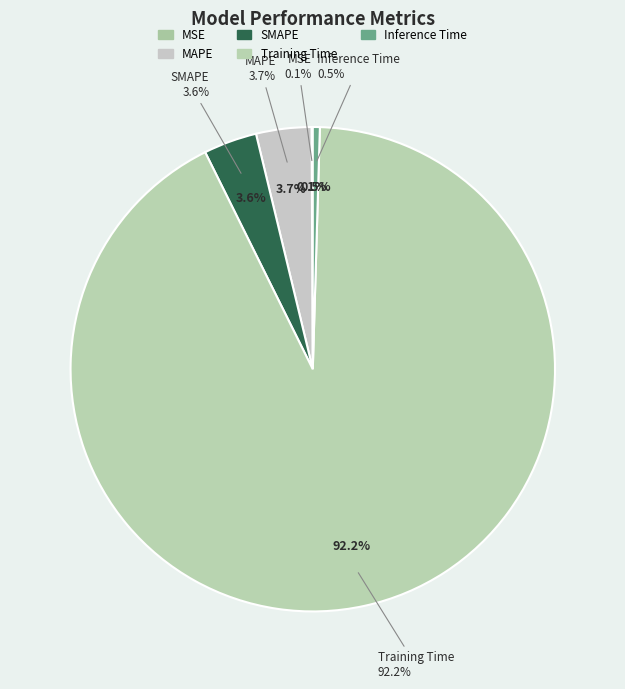

How many slices are in this pie chart?

5